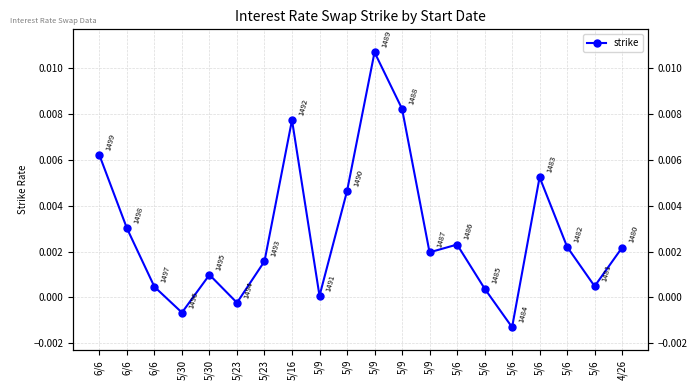

At which label does the data first exceed 0?

6/6